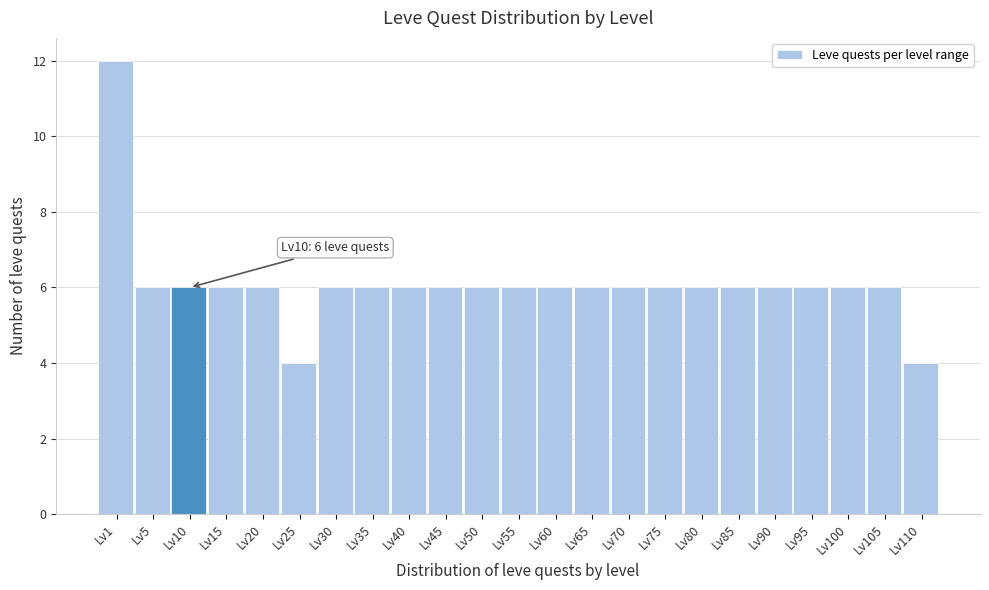

Reading left to right, transcribe all the data shown in this chart.

Lv1=12	Lv5=6	Lv10=6	Lv15=6	Lv20=6	Lv25=4	Lv30=6	Lv35=6	Lv40=6	Lv45=6	Lv50=6	Lv55=6	Lv60=6	Lv65=6	Lv70=6	Lv75=6	Lv80=6	Lv85=6	Lv90=6	Lv95=6	Lv100=6	Lv105=6	Lv110=4